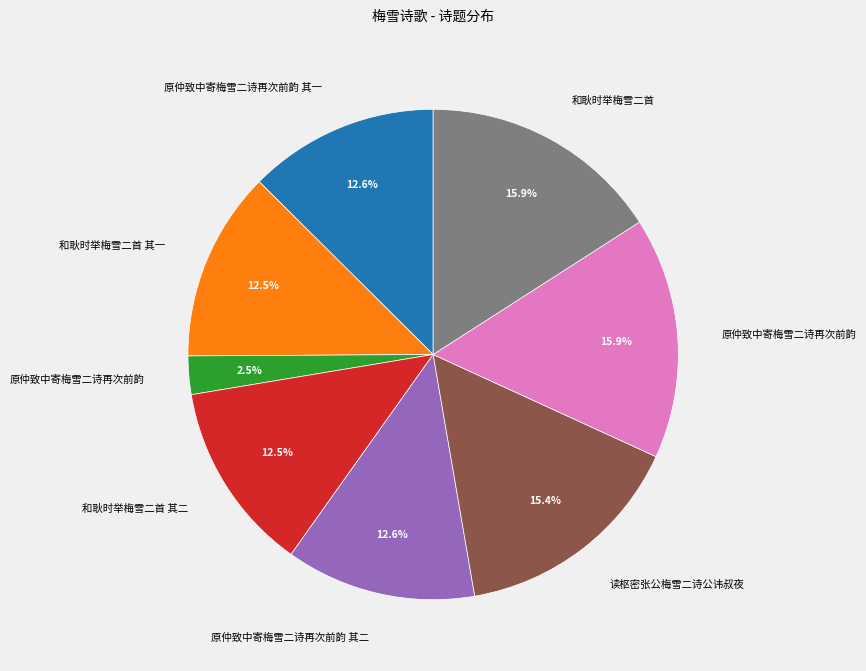

To the nearest percent, what is the average slice percentage?

12%